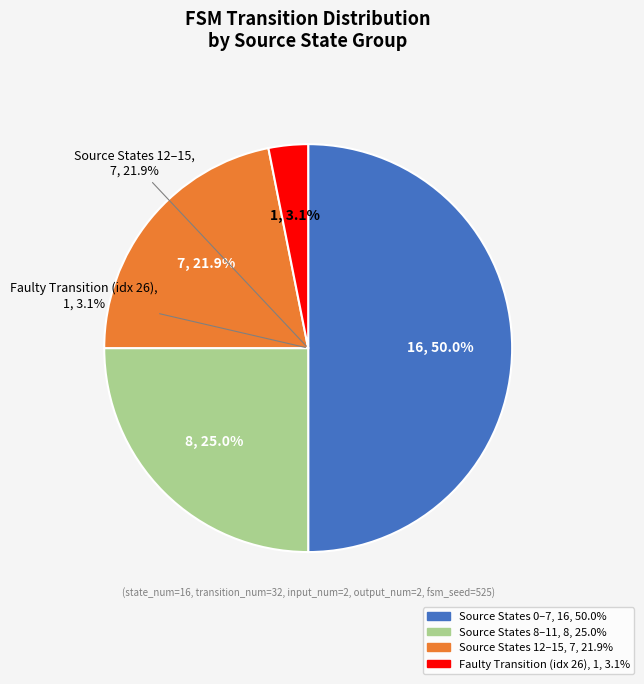

Which category has the biggest portion of the pie?

source_state (0-7)